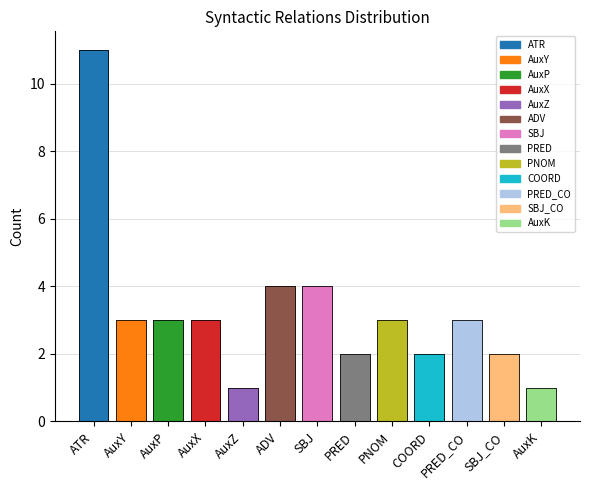

The chart shows a value of 3 at COORD. True or false?

False